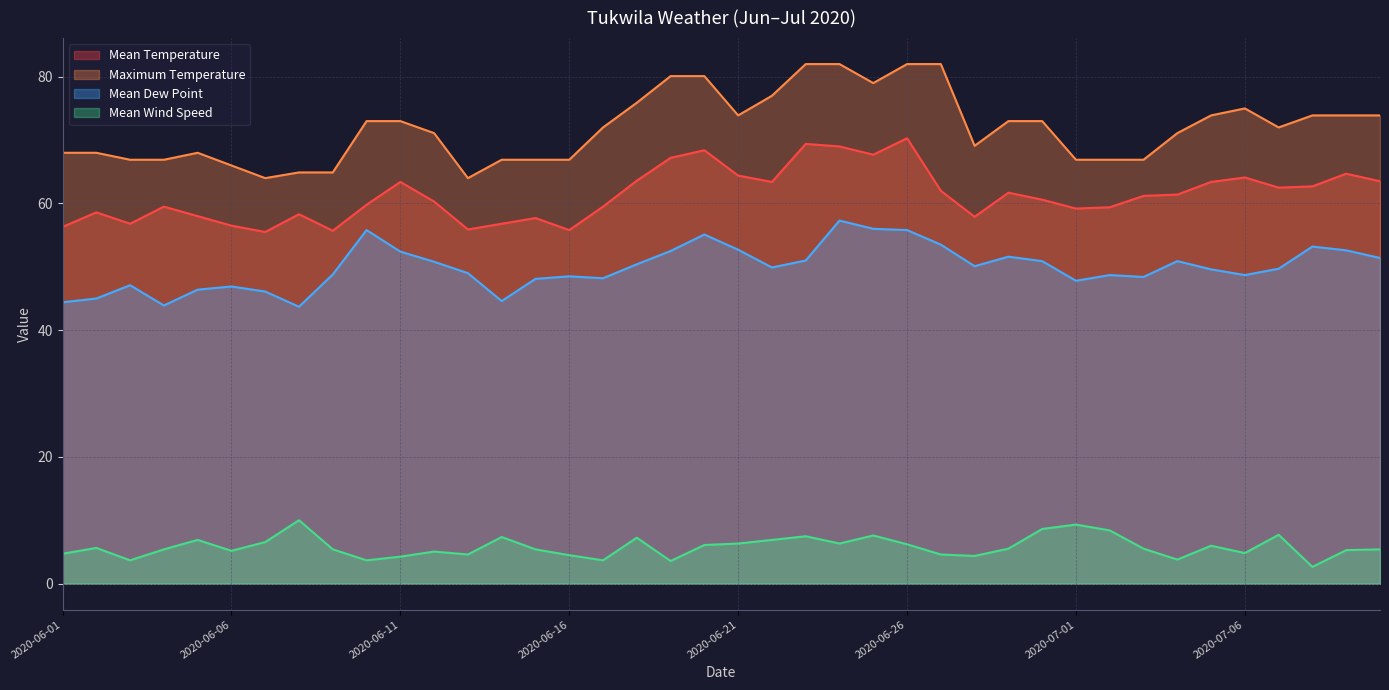

How many lines are shown in the chart?

4